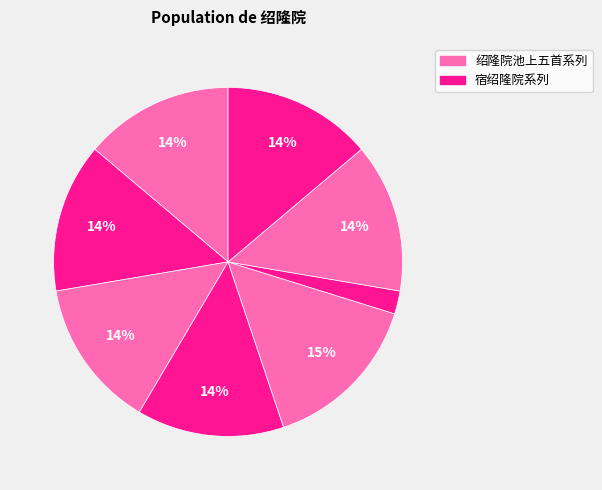

Which slice is the largest?

绍隆院池上五首